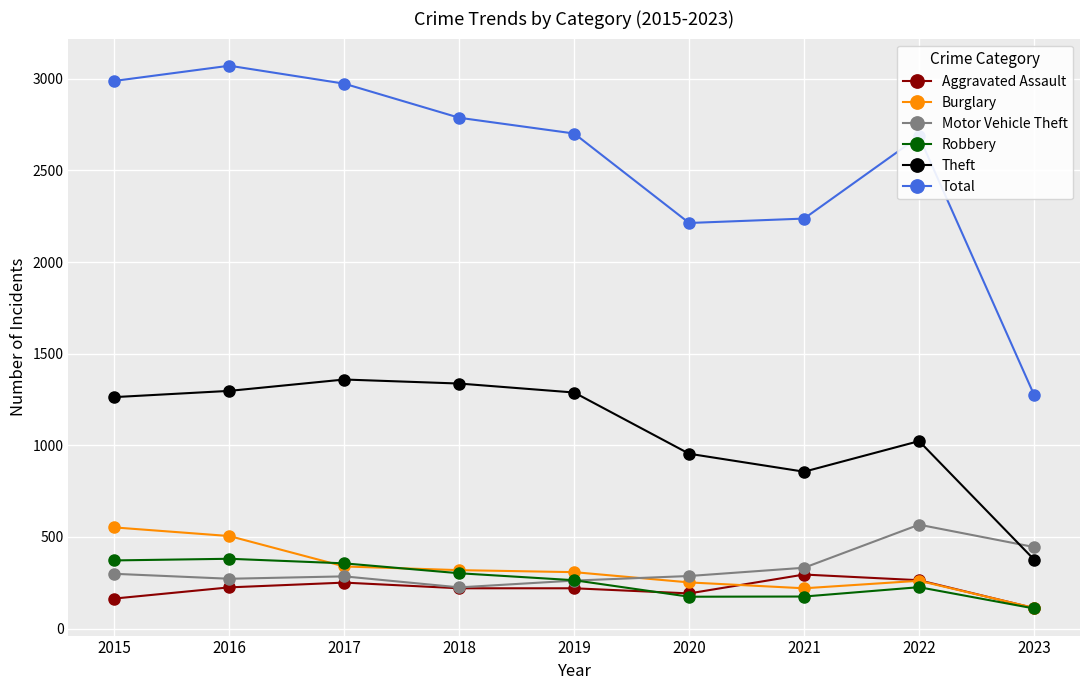

What is the greatest value displayed?

3071